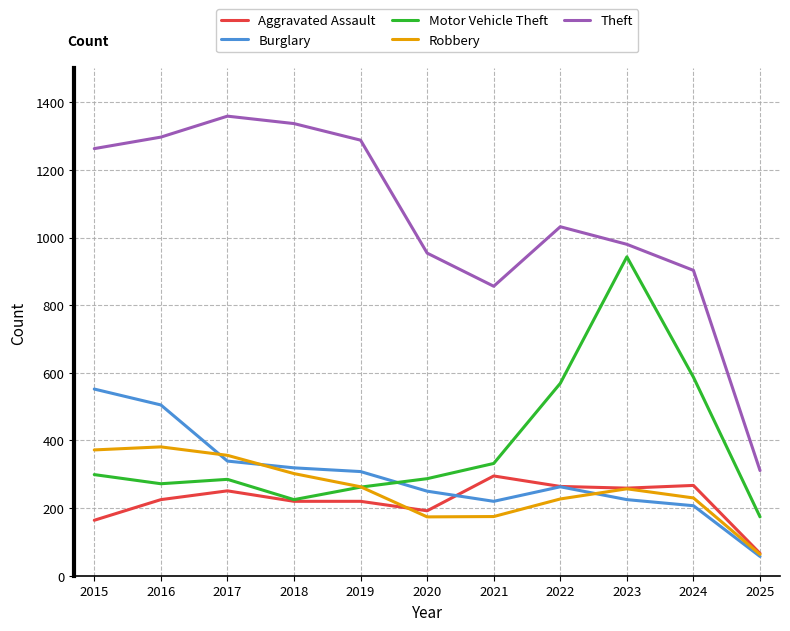

What are all the series names shown in the legend?

Aggravated Assault, Burglary, Motor Vehicle Theft, Robbery, Theft